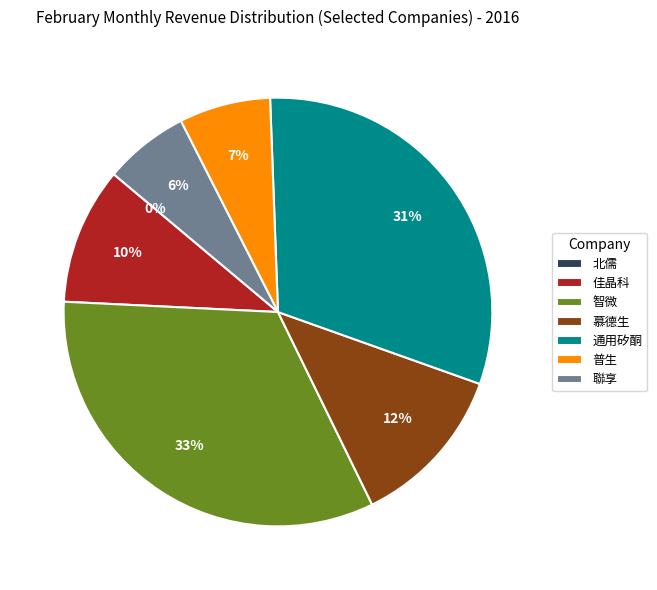

What percentage is NOT represented by 20160310_607?

93.6%